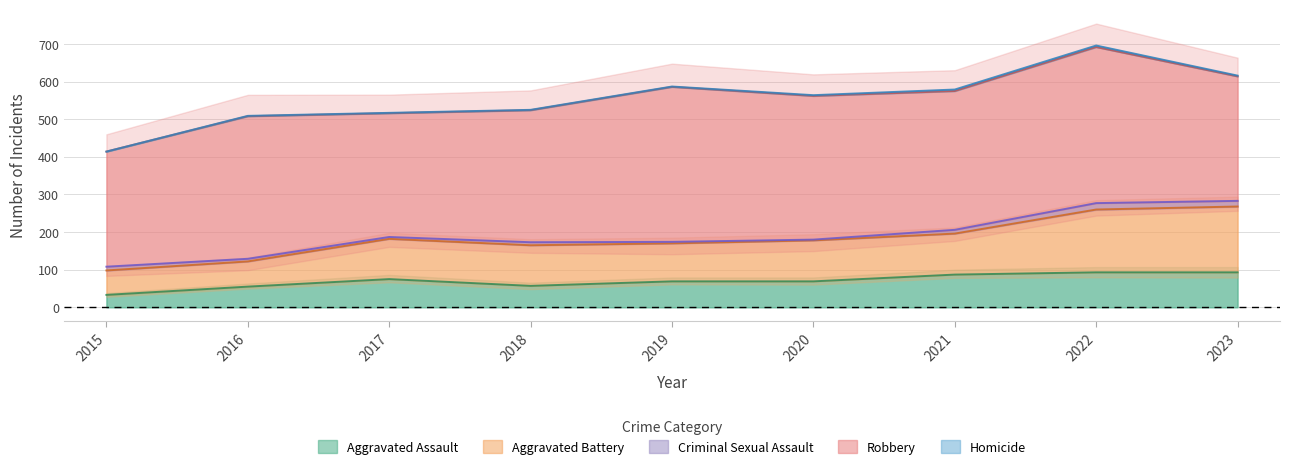

Count the number of data series in this chart.

5